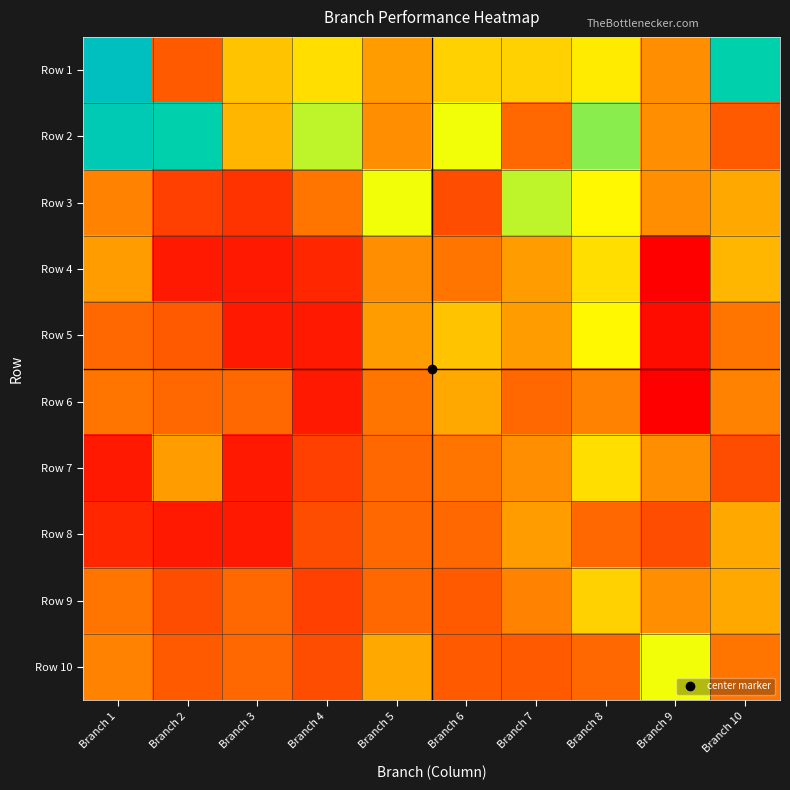

Reading left to right, what are all the values shown in this chart?

Row 1: Branch 1=42	Branch 2=10	Branch 3=18	Branch 4=20	Branch 5=15	Branch 6=19	Branch 7=19	Branch 8=21	Branch 9=14	Branch 10=35
Row 2: Branch 1=38	Branch 2=35	Branch 3=17	Branch 4=25	Branch 5=14	Branch 6=23	Branch 7=11	Branch 8=27	Branch 9=14	Branch 10=10
Row 3: Branch 1=13	Branch 2=8	Branch 3=7	Branch 4=12	Branch 5=23	Branch 6=9	Branch 7=25	Branch 8=22	Branch 9=14	Branch 10=16
Row 4: Branch 1=15	Branch 2=5	Branch 3=5	Branch 4=6	Branch 5=14	Branch 6=12	Branch 7=15	Branch 8=20	Branch 9=3	Branch 10=17
Row 5: Branch 1=11	Branch 2=10	Branch 3=5	Branch 4=5	Branch 5=15	Branch 6=18	Branch 7=15	Branch 8=22	Branch 9=4	Branch 10=12
Row 6: Branch 1=12	Branch 2=11	Branch 3=11	Branch 4=5	Branch 5=12	Branch 6=16	Branch 7=11	Branch 8=13	Branch 9=3	Branch 10=13
Row 7: Branch 1=5	Branch 2=15	Branch 3=5	Branch 4=8	Branch 5=11	Branch 6=12	Branch 7=14	Branch 8=20	Branch 9=14	Branch 10=9
Row 8: Branch 1=6	Branch 2=5	Branch 3=5	Branch 4=9	Branch 5=11	Branch 6=11	Branch 7=15	Branch 8=11	Branch 9=9	Branch 10=16
Row 9: Branch 1=12	Branch 2=9	Branch 3=11	Branch 4=8	Branch 5=11	Branch 6=10	Branch 7=13	Branch 8=19	Branch 9=14	Branch 10=16
Row 10: Branch 1=13	Branch 2=10	Branch 3=11	Branch 4=9	Branch 5=16	Branch 6=10	Branch 7=10	Branch 8=11	Branch 9=23	Branch 10=12